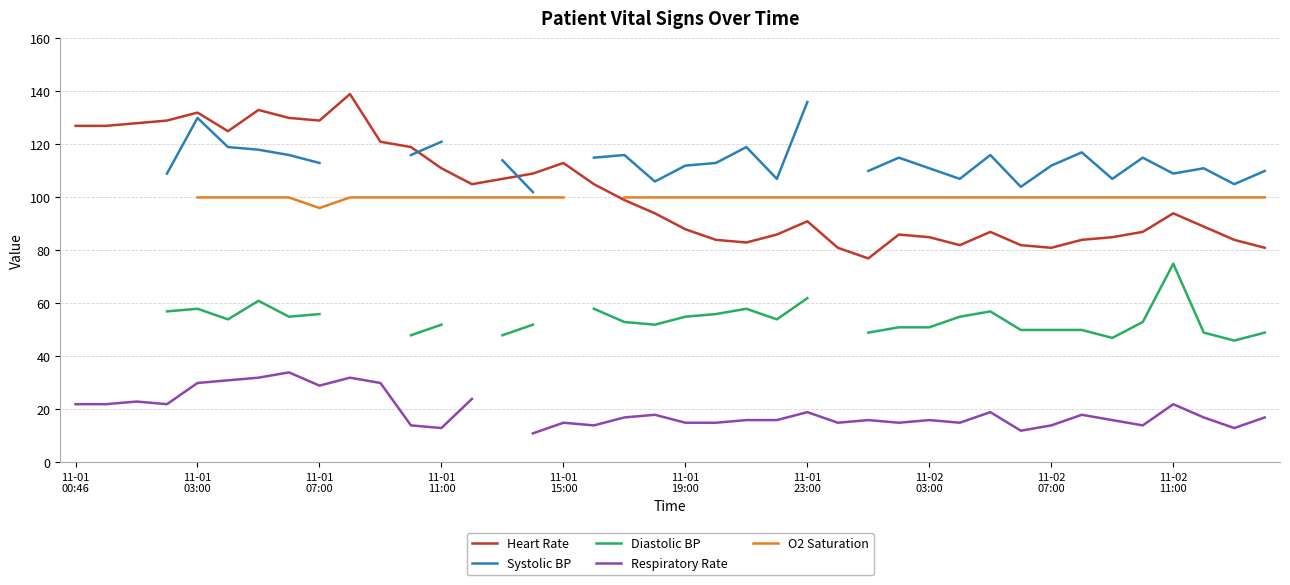

What is the highest value of the Heart Rate series?

139